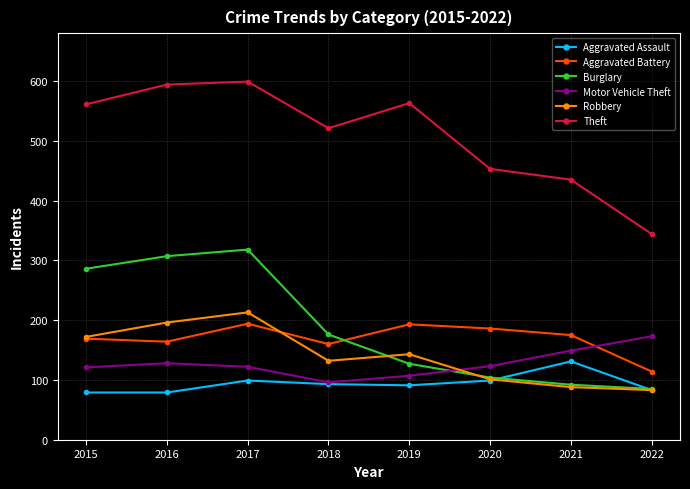

After their last crossing, which series has the higher values: Burglary or Aggravated Battery?

Aggravated Battery